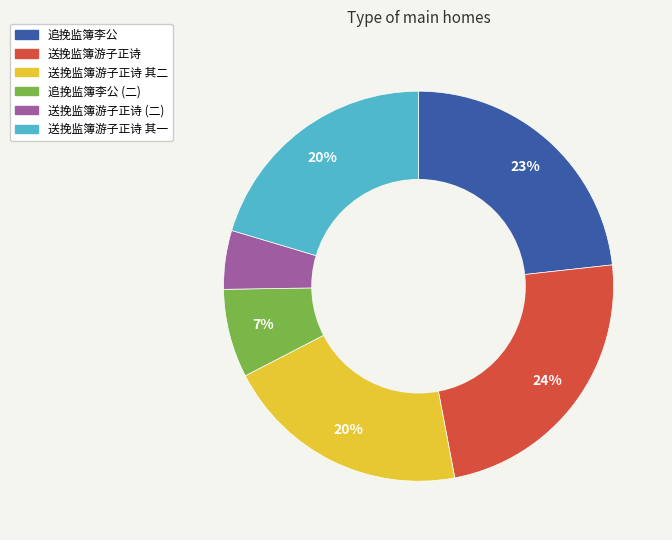

Is there any slice that represents more than half of the pie?

No